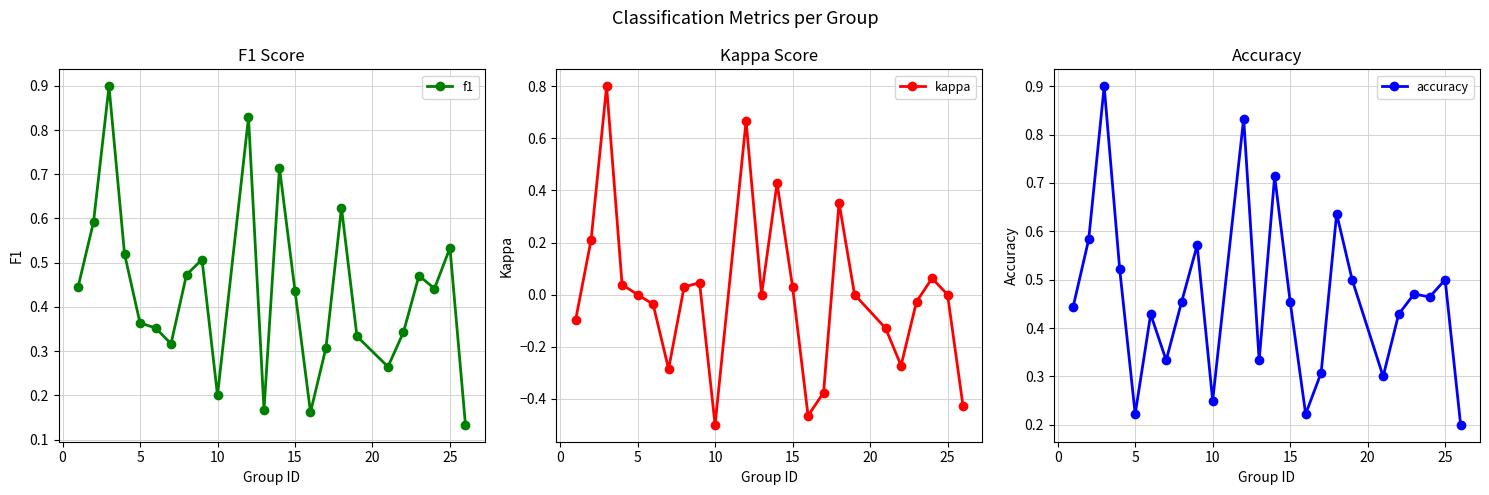

Count the number of data series in this chart.

3